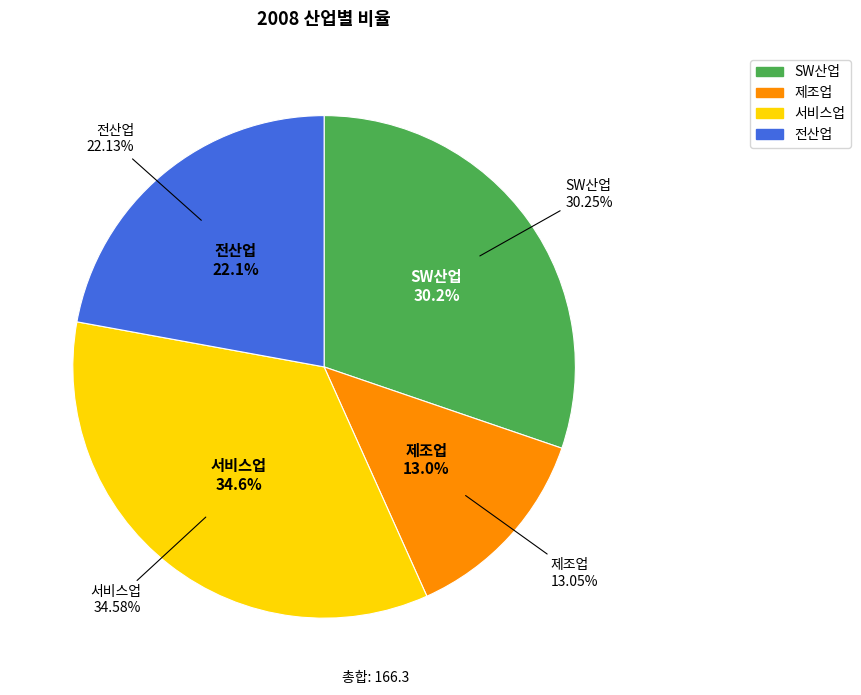

Which slice is the largest?

서비스업